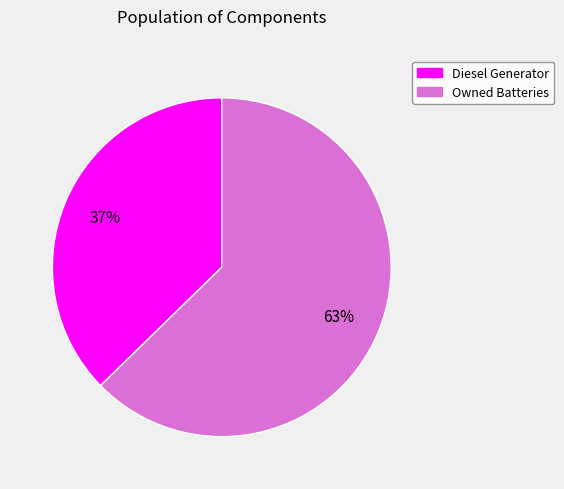

To the nearest percent, what is the average slice percentage?

50%